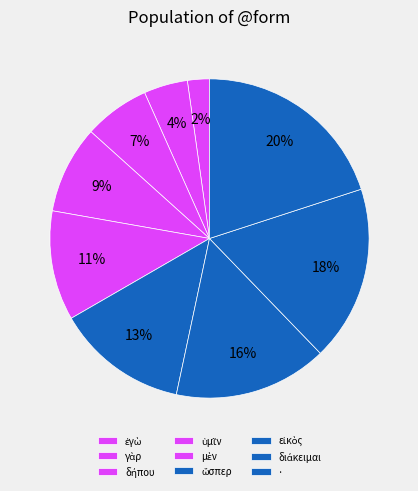

Which category has the smallest portion of the pie?

ἐγὼ